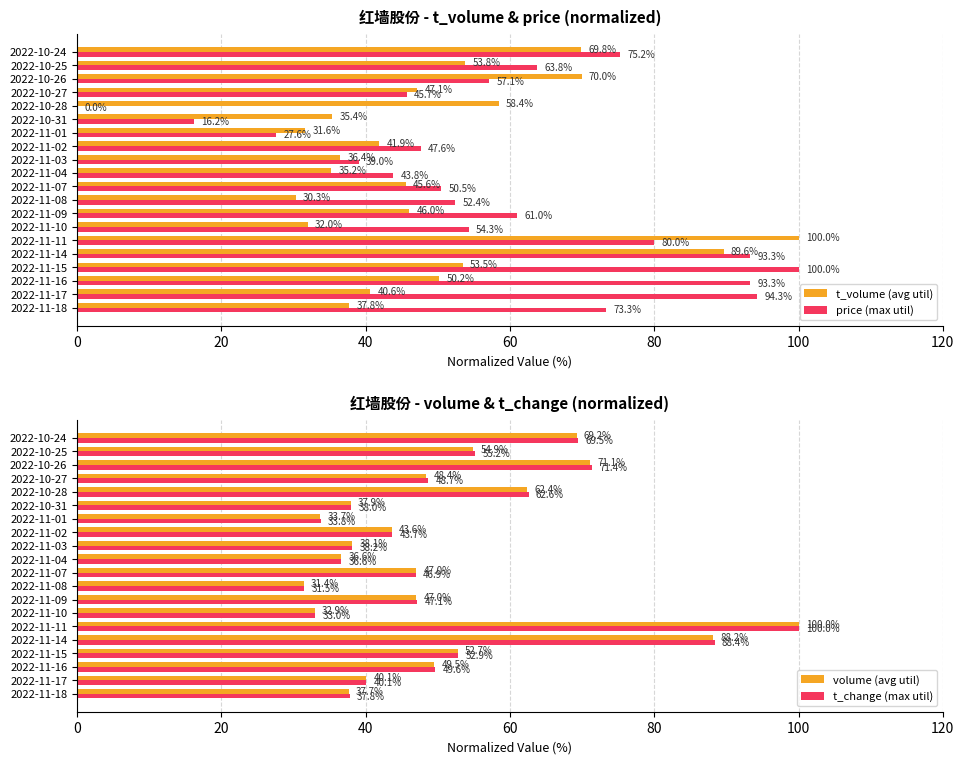

What is the sum of the t_volume (avg util) values at 2022-11-11 and 2022-10-28?

158.4